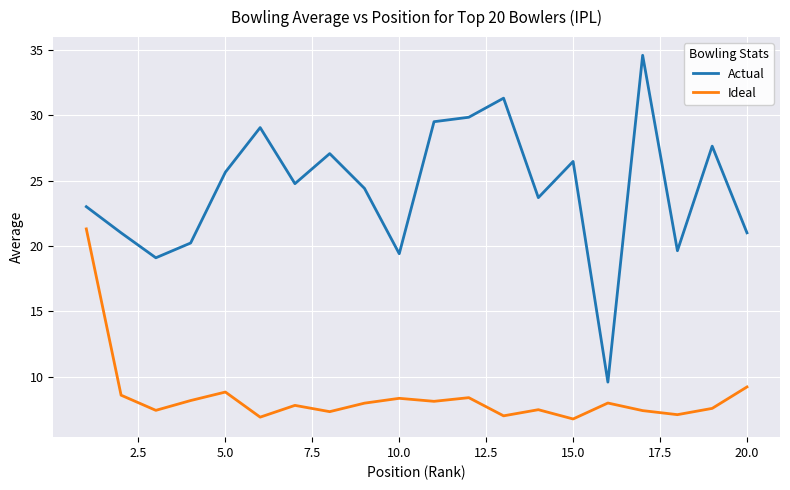

Which series has the largest total across all categories?

Actual